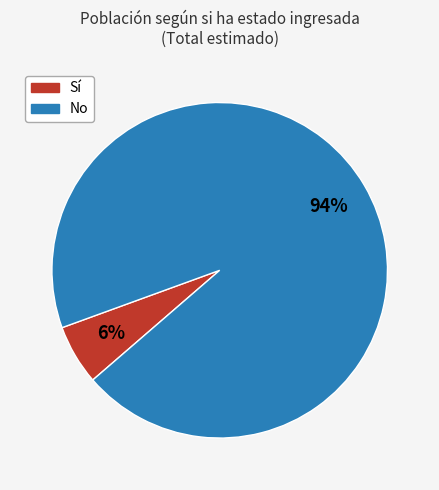

Is there any slice that represents more than half of the pie?

Yes